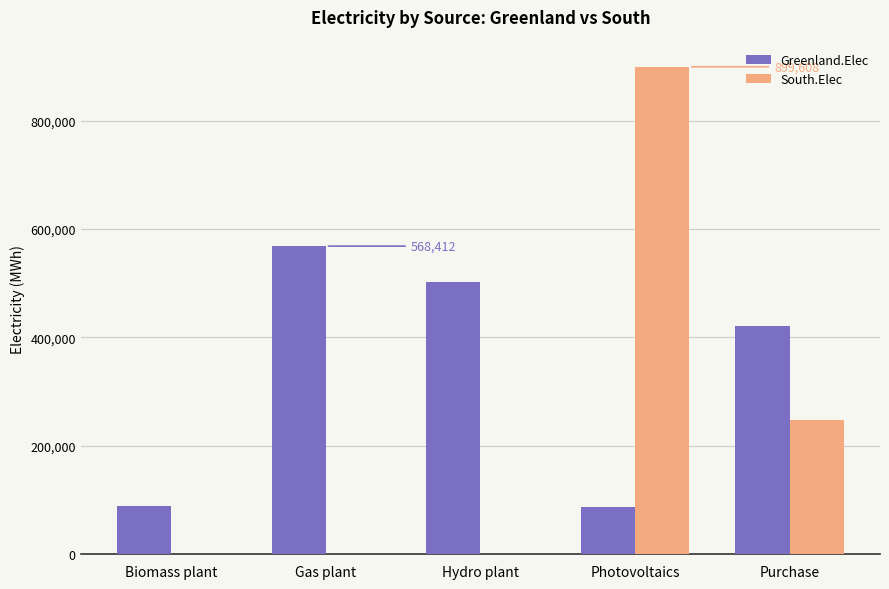

Is the value of Greenland.Elec at Purchase greater than the value of South.Elec at Purchase?

Yes